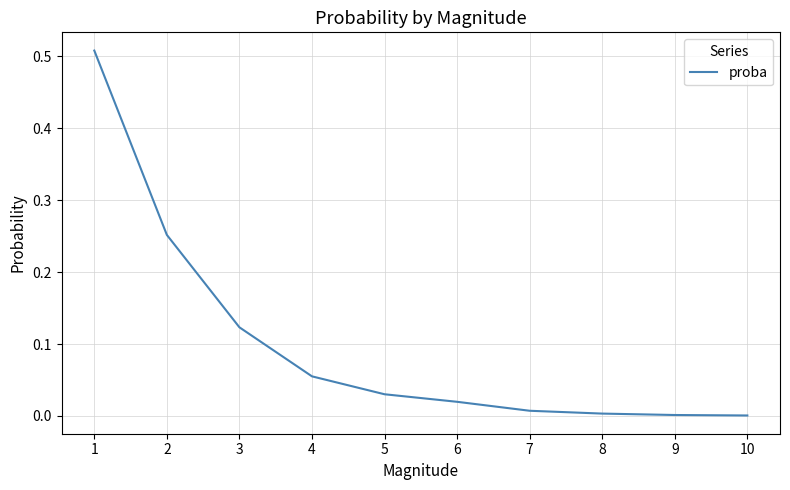

Is it true that the value at 10 is 0.0?

True